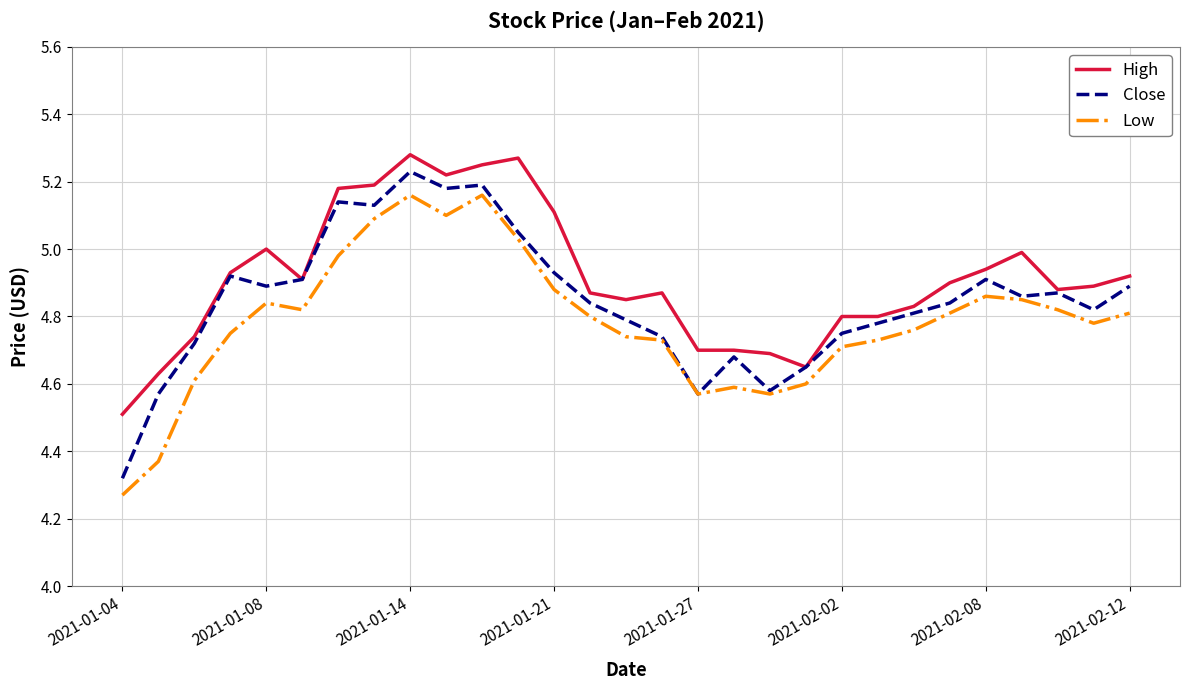

How many lines are shown in the chart?

3